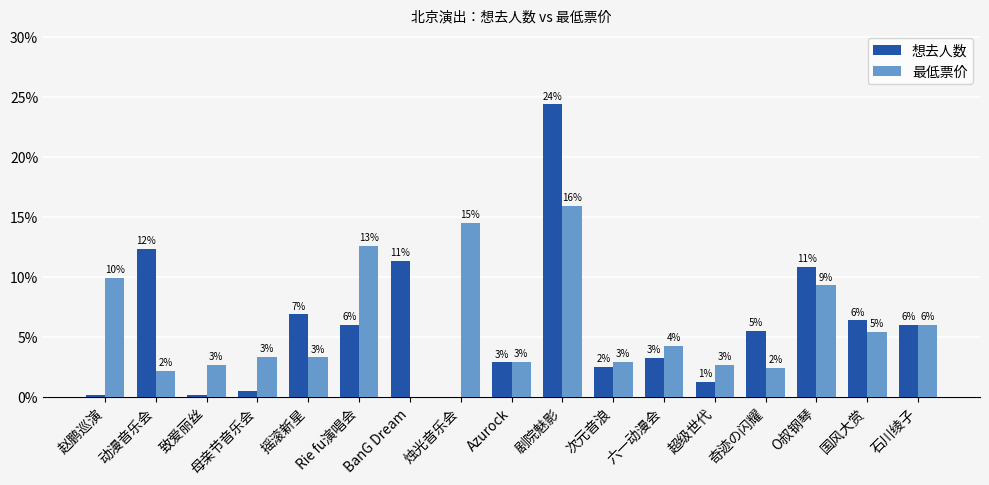

Are the bars grouped side by side (vs. stacked)?

Yes